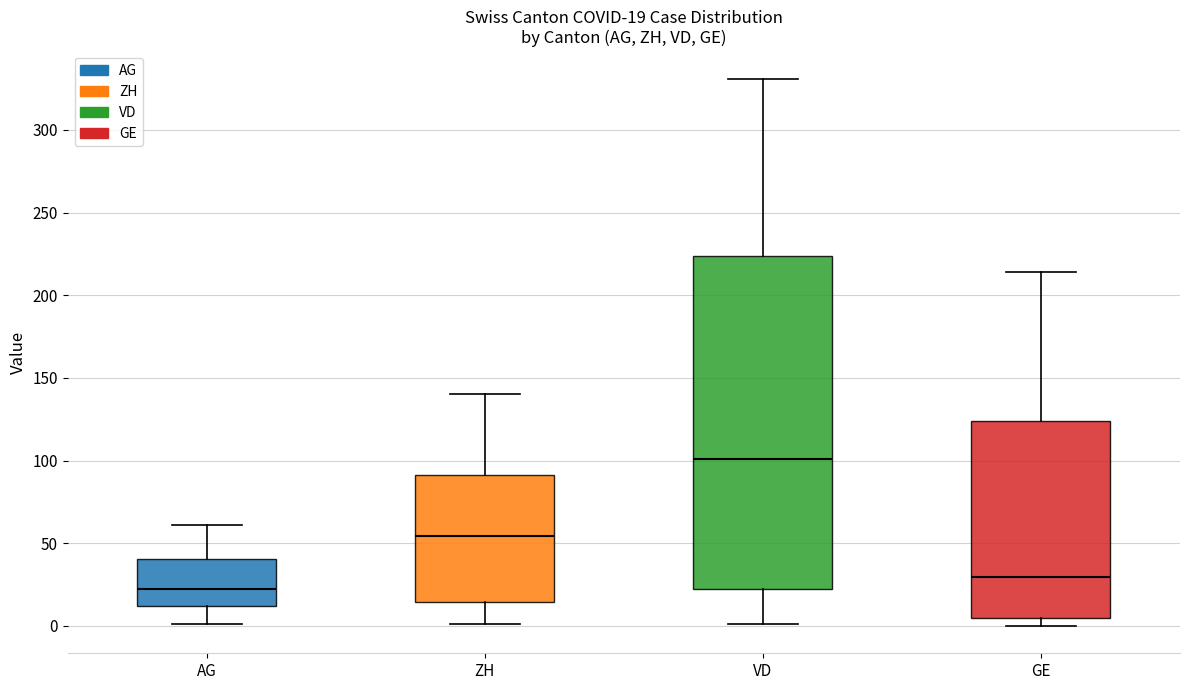

Comparing the boxes themselves (not the whiskers), which one is the tallest?

VD